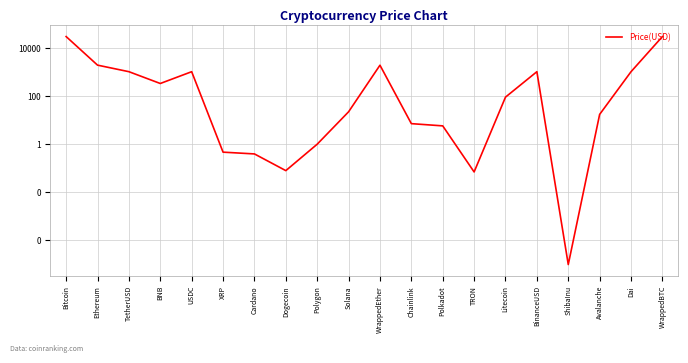

How many points are higher than both their immediate neighbors (excluding endpoints)?

3